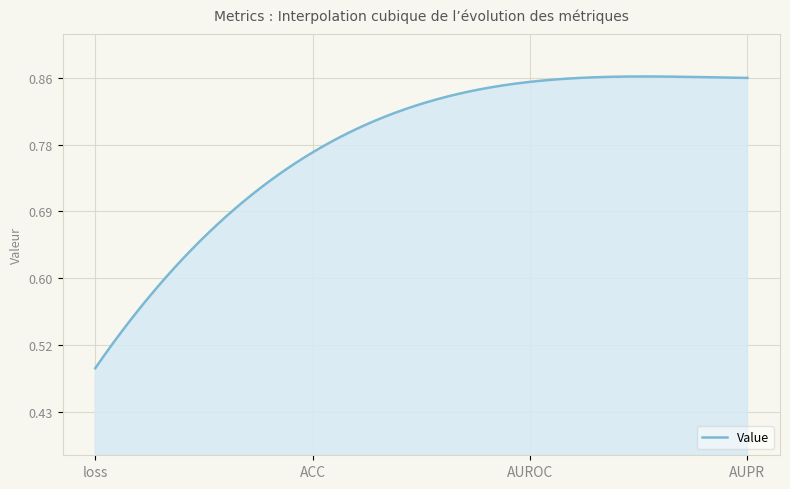

How many values are between 0 and 1?

300